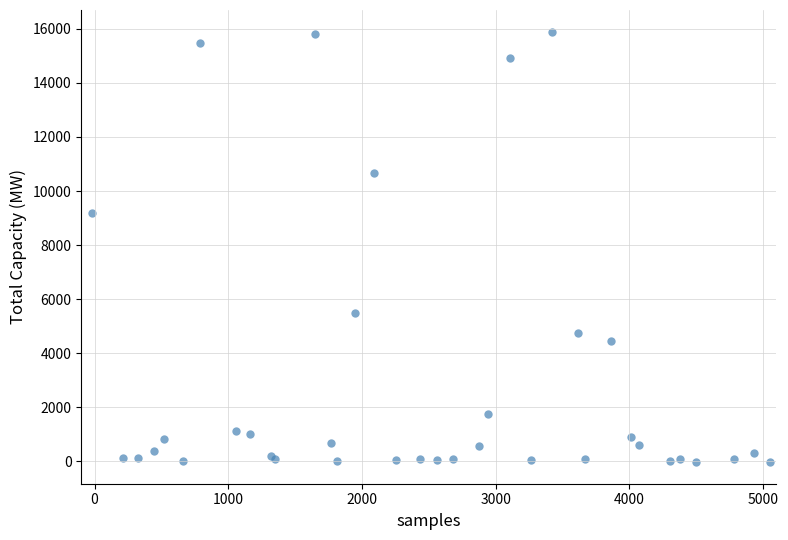

What Y value in the scatter plot is closest to 7933?

9176.7